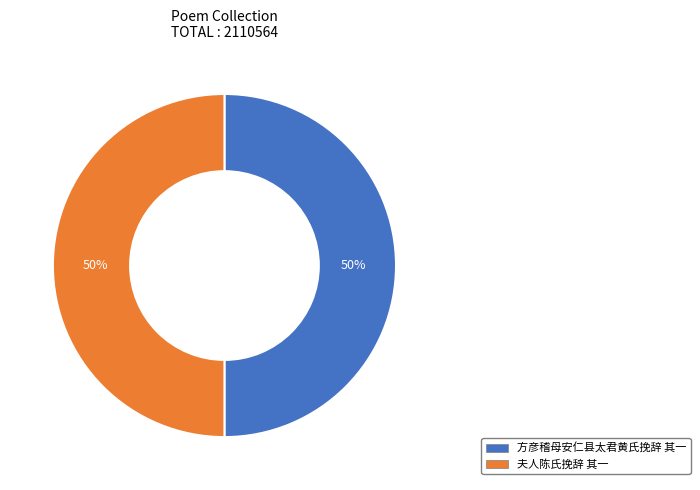

The 夫人陈氏挽辞 其一 slice represents 58% of the pie. True or false?

False